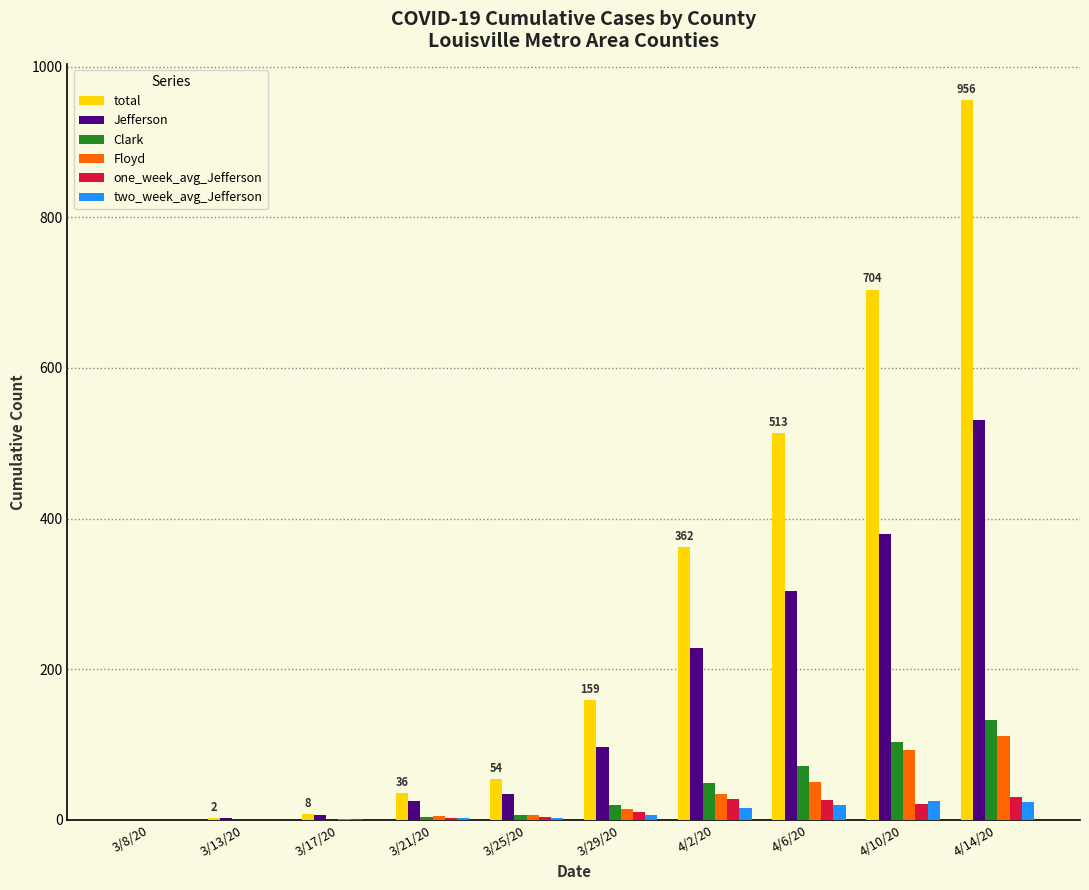

What is the maximum value for Floyd?

111.0